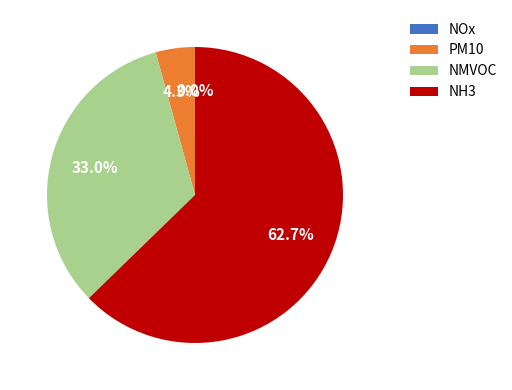

Is there any slice that represents more than half of the pie?

Yes